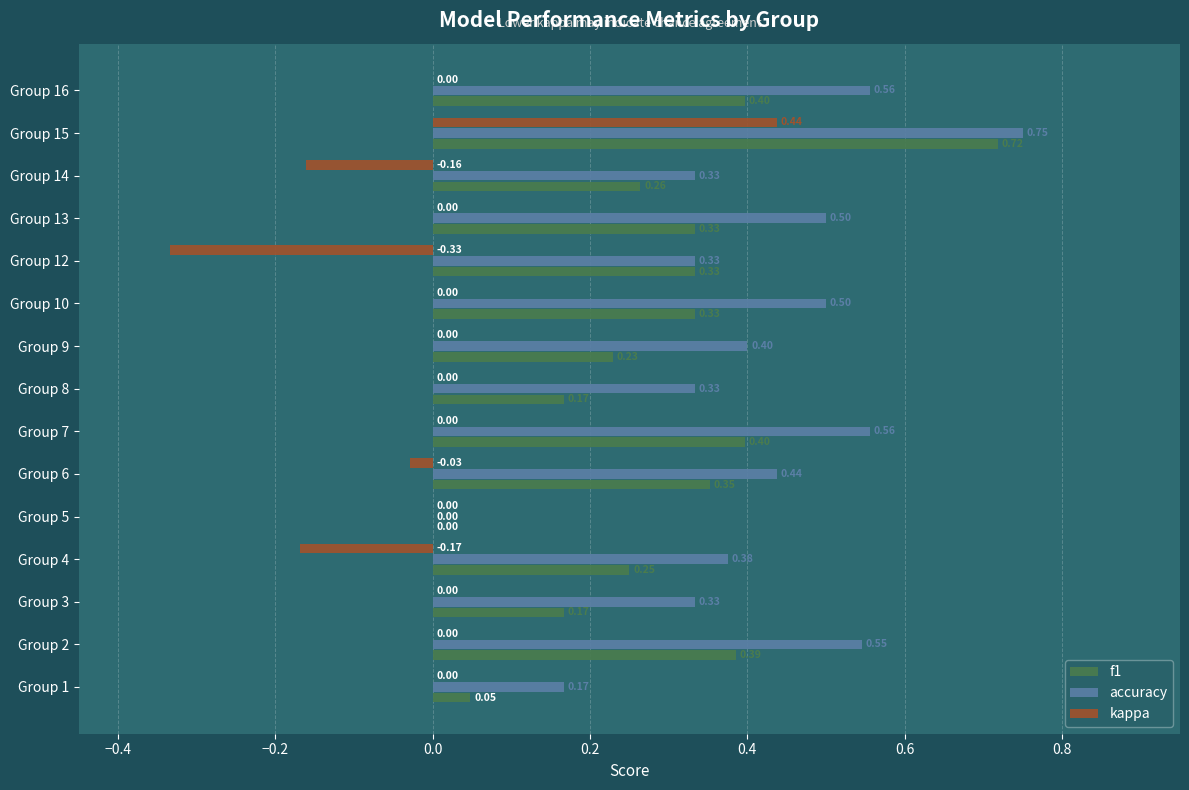

Which series has the widest spread of values?

kappa